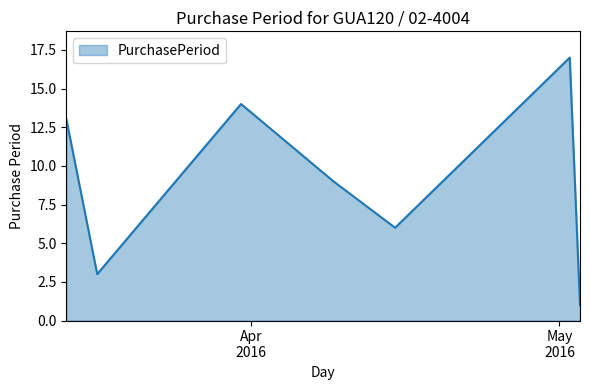

What is the greatest value displayed?

17